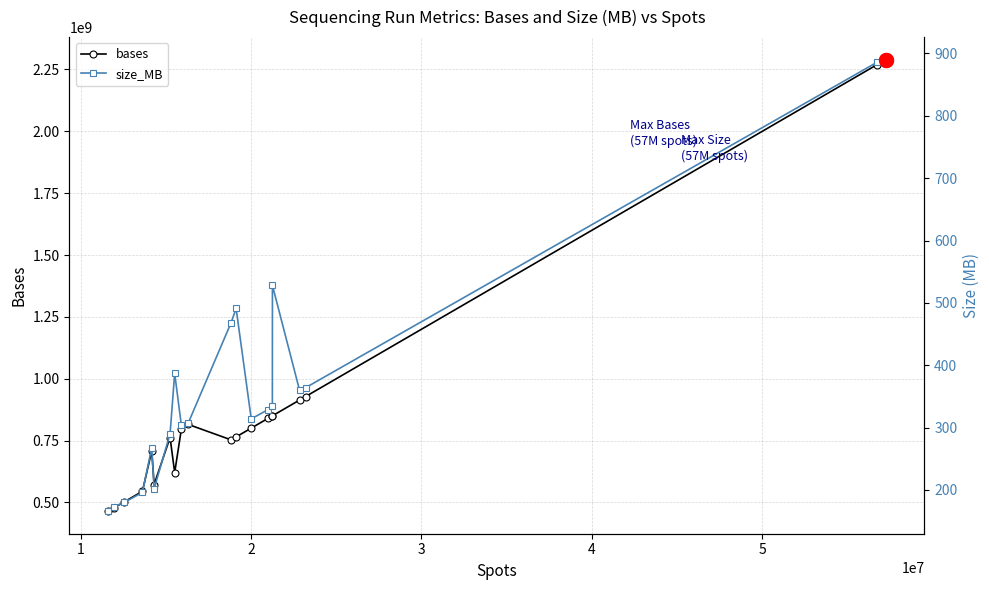

Which series has the largest total across all categories?

bases